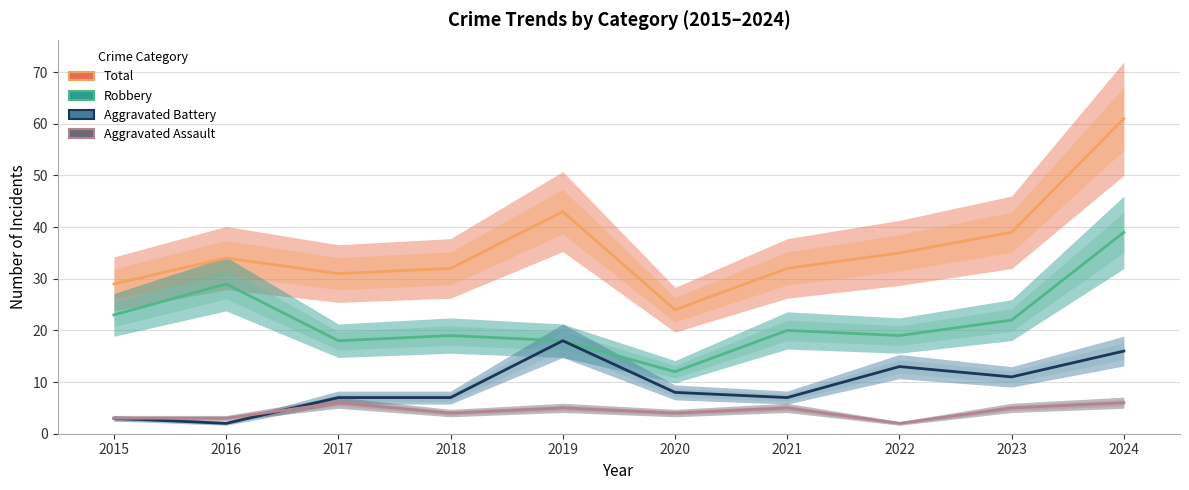

In Total, how many points are lower than both neighbors (excluding endpoints)?

2